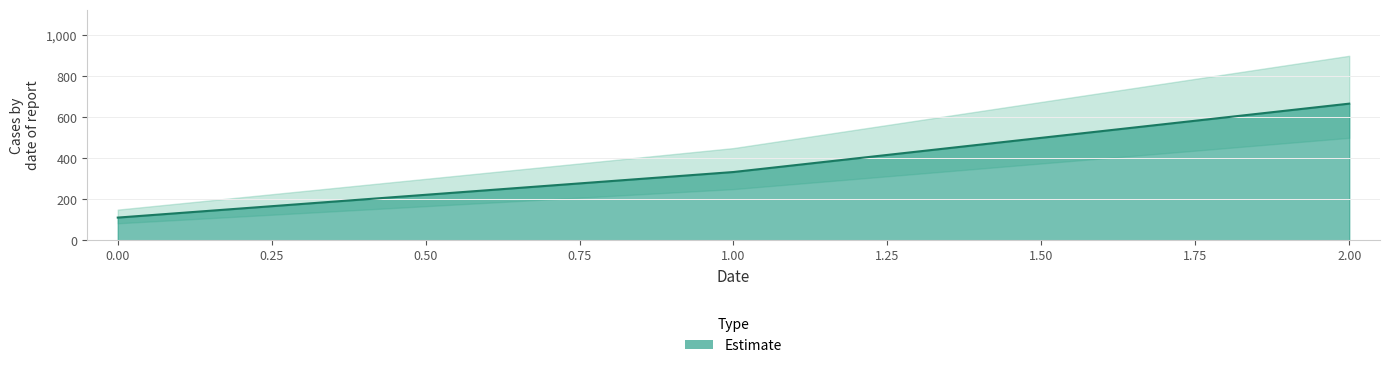

Reading left to right, what are all the values shown in this chart?

0=111.1	1=333.3	2=666.7